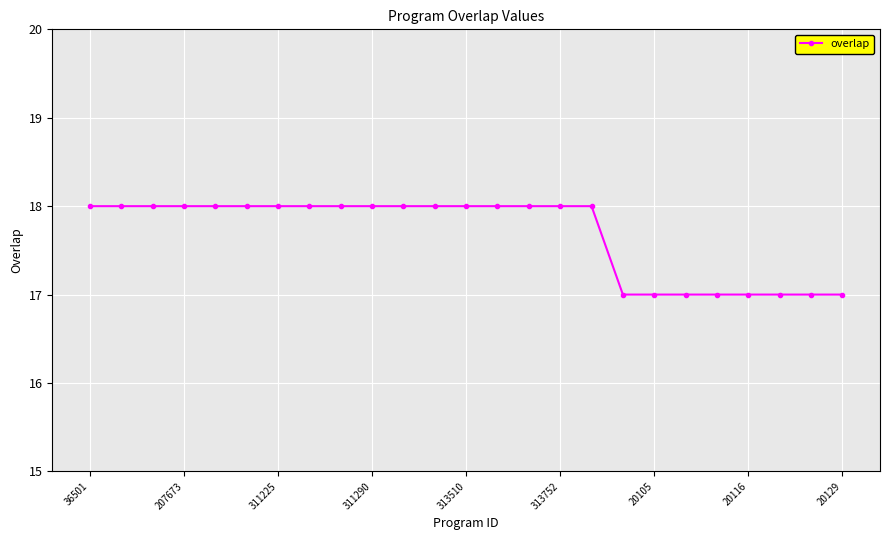

What is the average value?

18